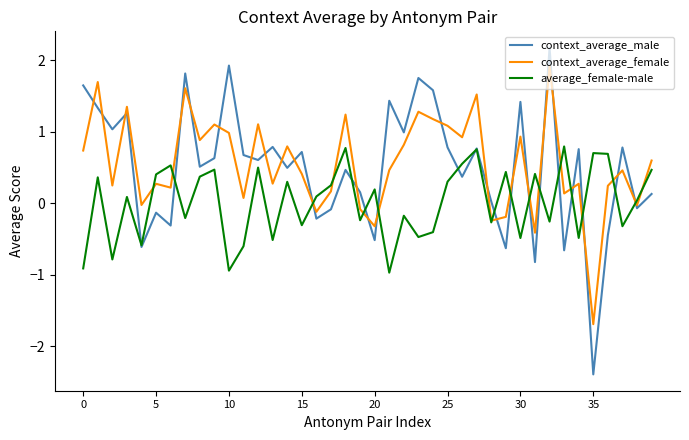

List the series in order of their peak value, lowest first.

average_female-male, context_average_female, context_average_male